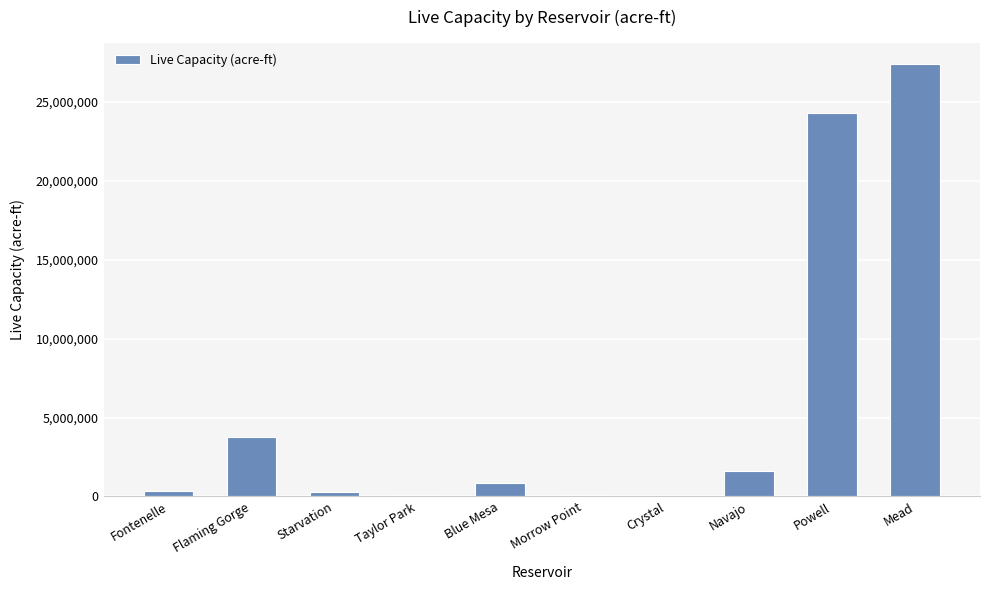

Is it true that the value at Powell is 5125646?

False